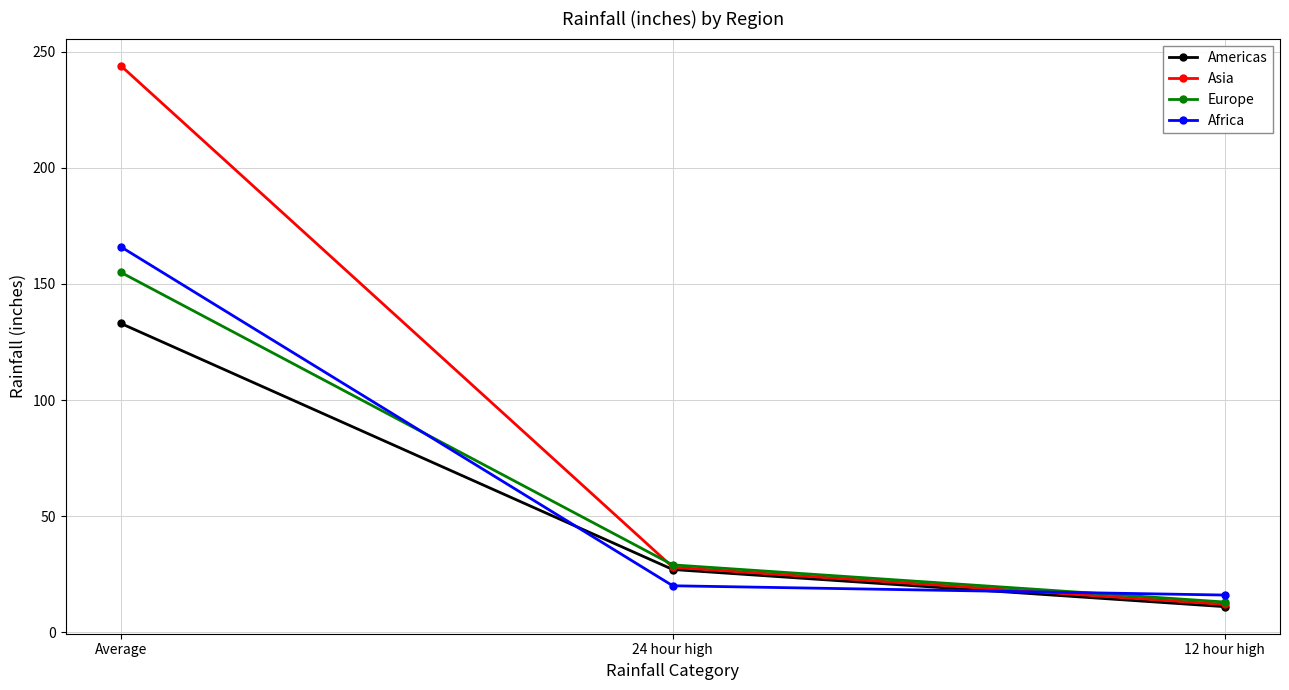

What is the sum of all Europe values?

197